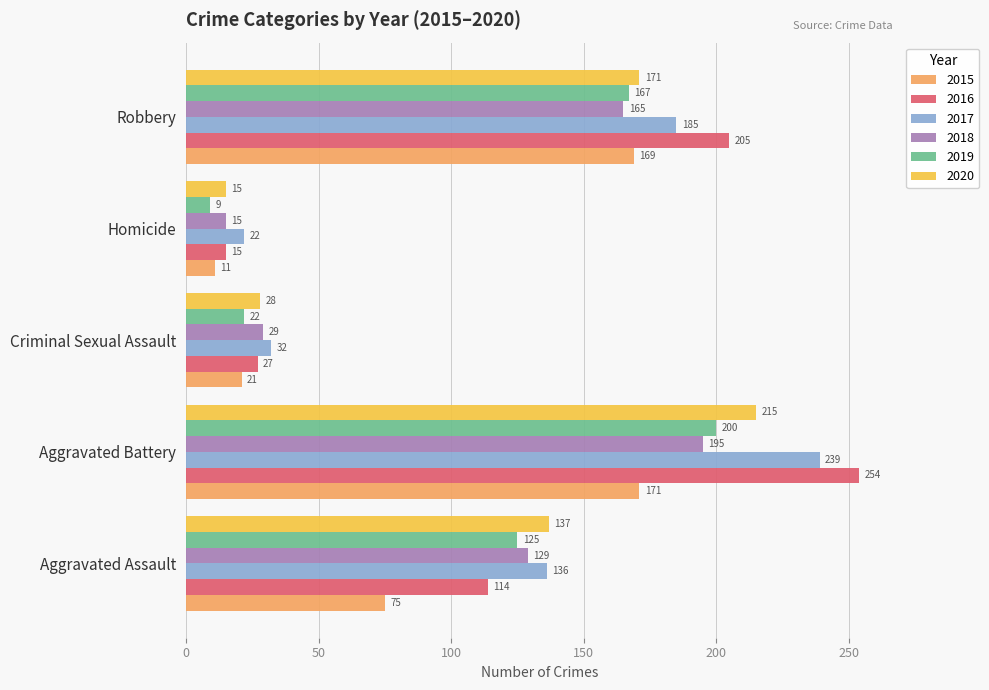

At which category is the sum across all series the highest?

Aggravated Battery